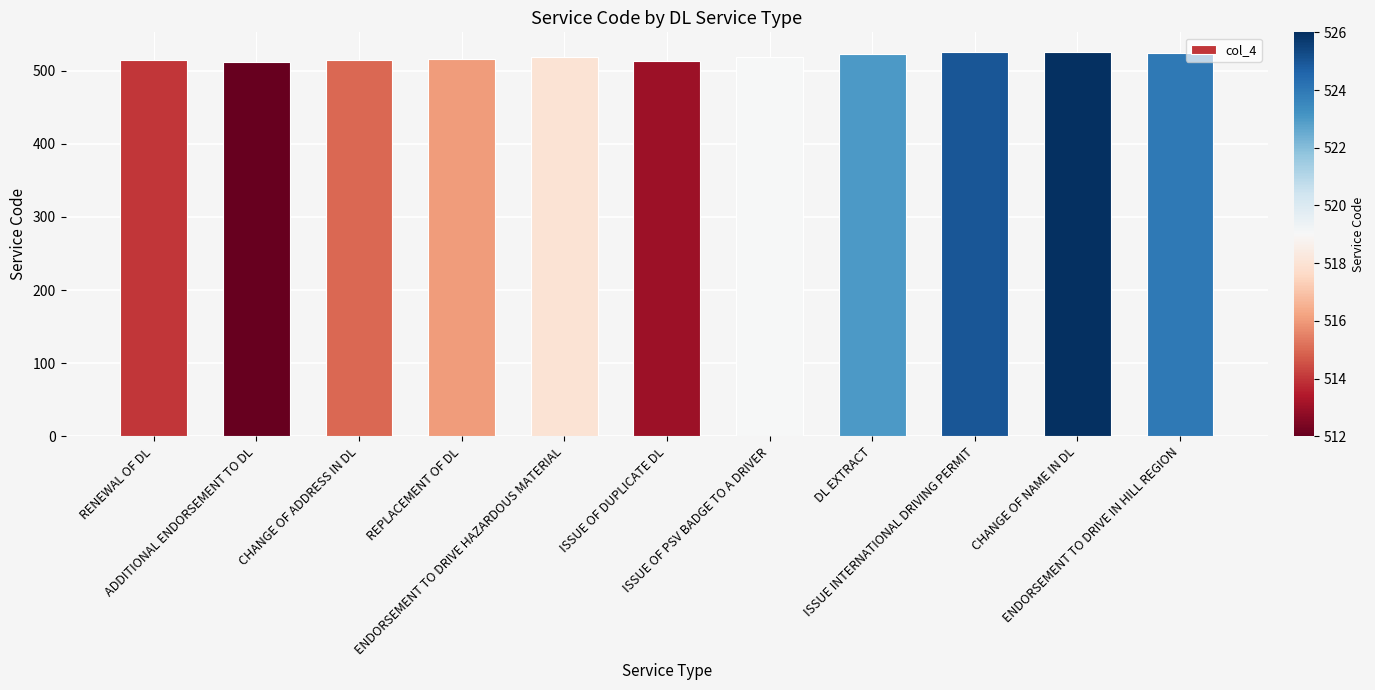

What is the value of the 5th bar from the left?

518